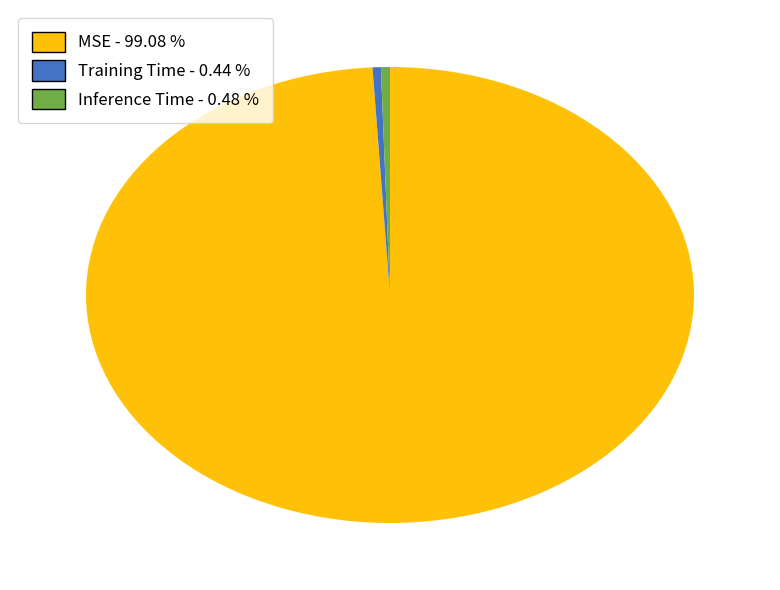

What is the largest slice in the pie chart?

MSE